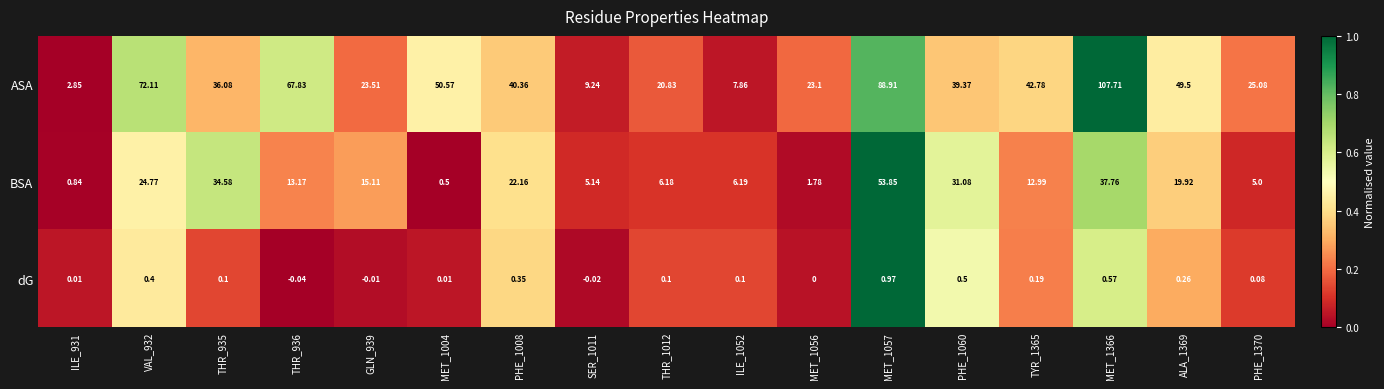

How many distinct data groups are displayed?

3